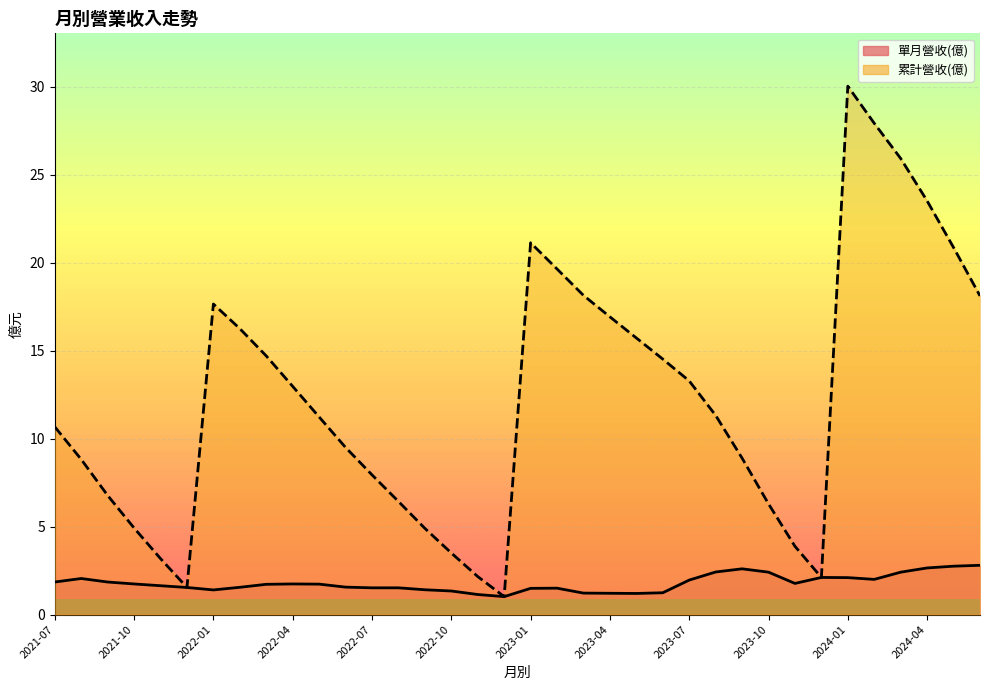

What is the sum of the 單月營收(億) values at 2023-05 and 2022-11?

2.3